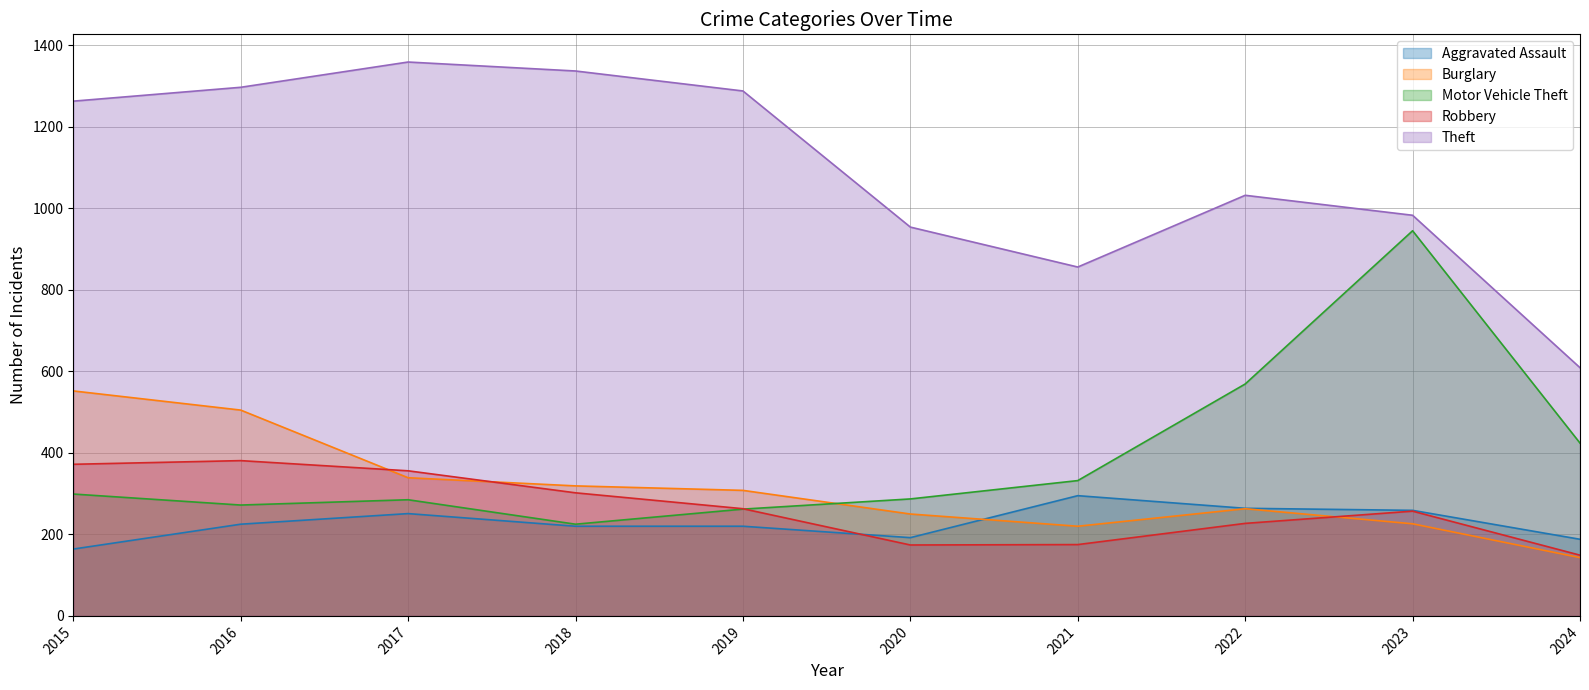

How many series are shown in this chart?

5